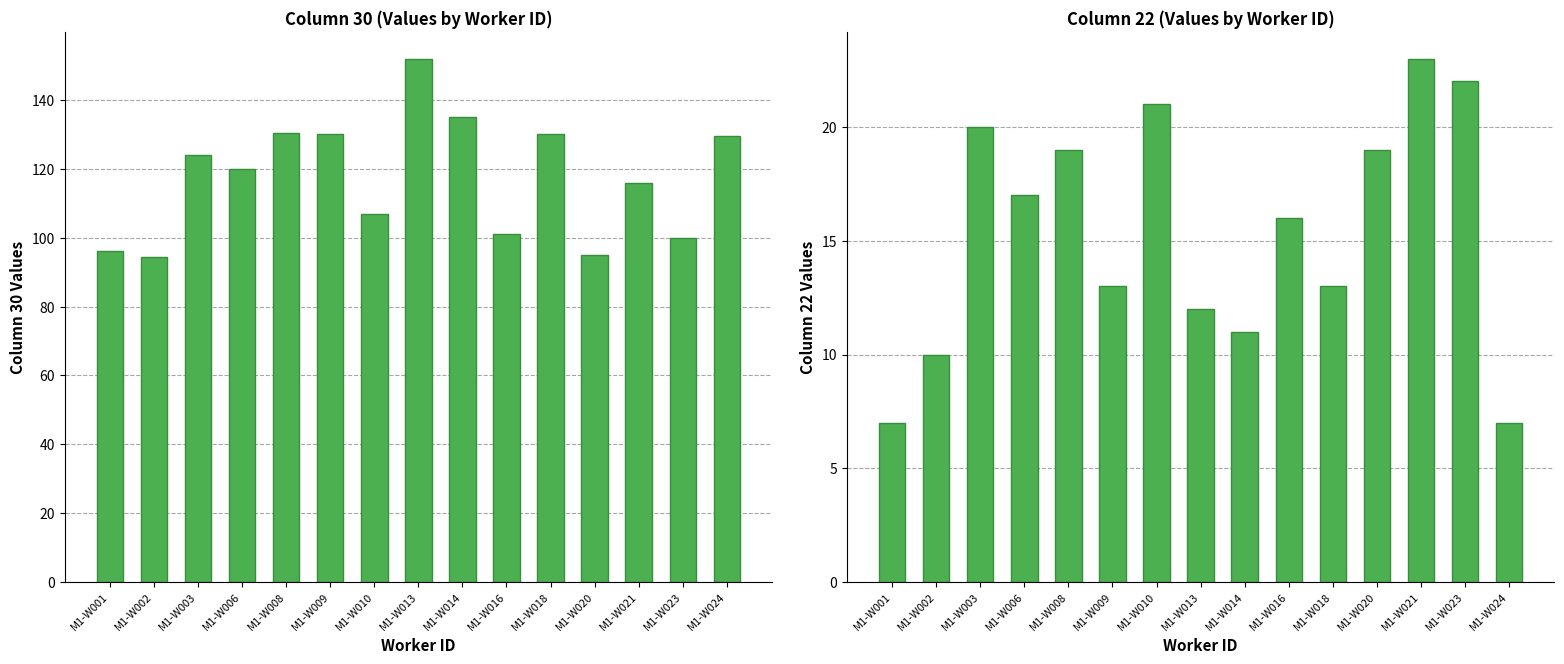

Rank the series by their average value, from lowest to highest.

col_11 (22), col_16 (30)